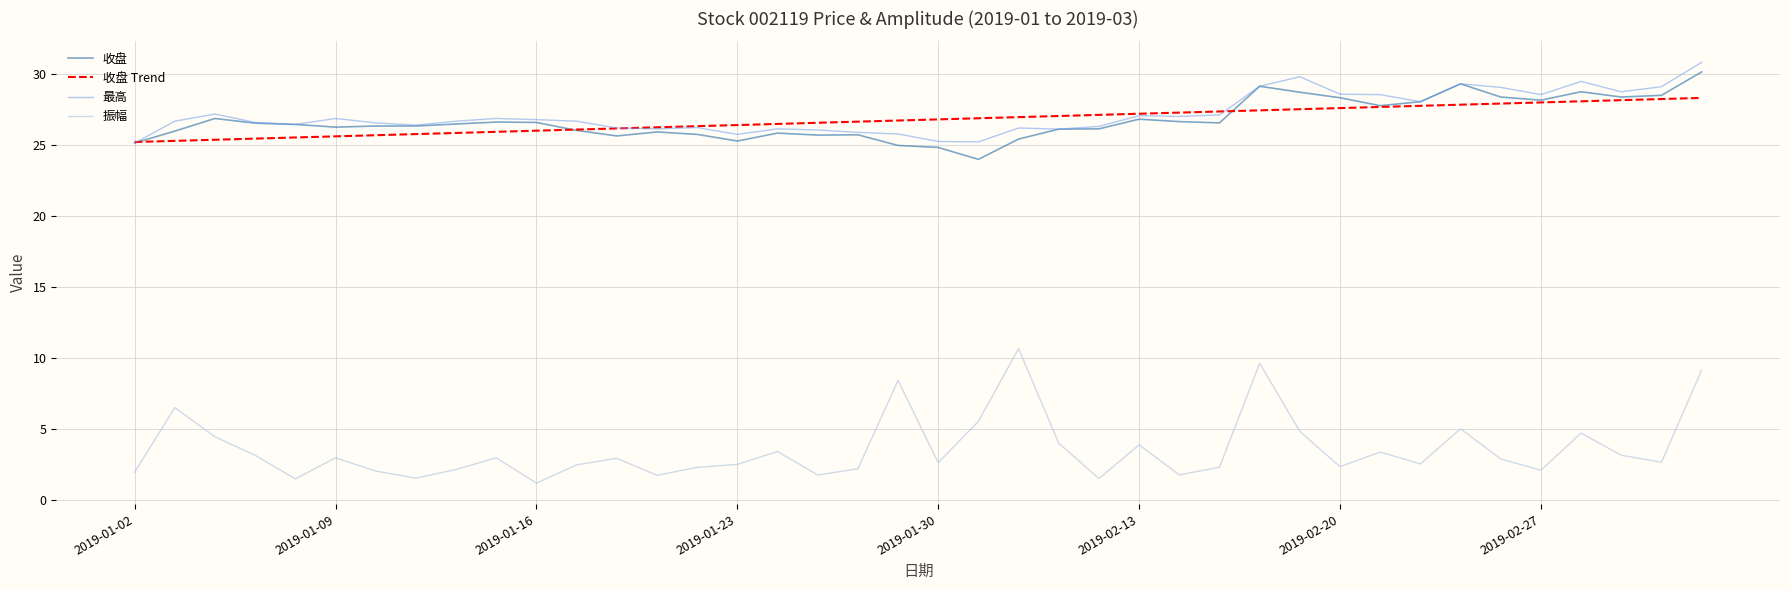

True or false: 振幅 and 最高 intersect in this chart.

False